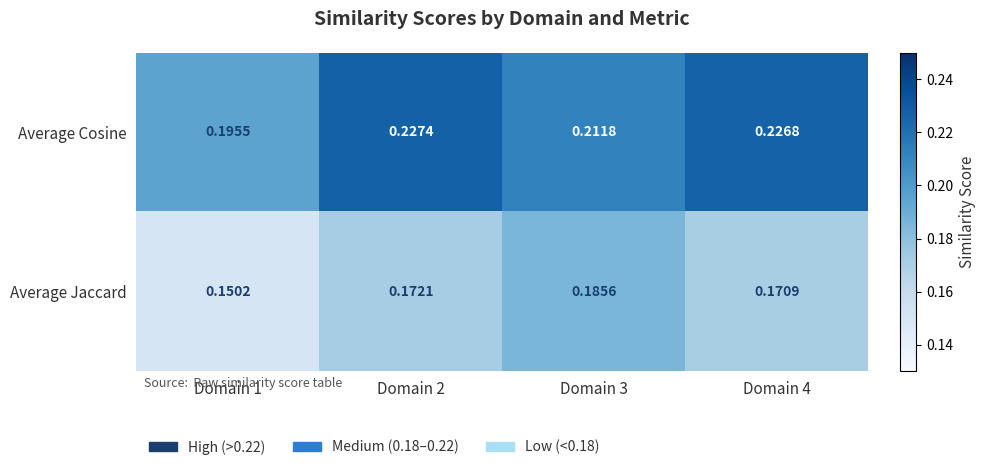

Which series has the largest total across all categories?

Average Cosine